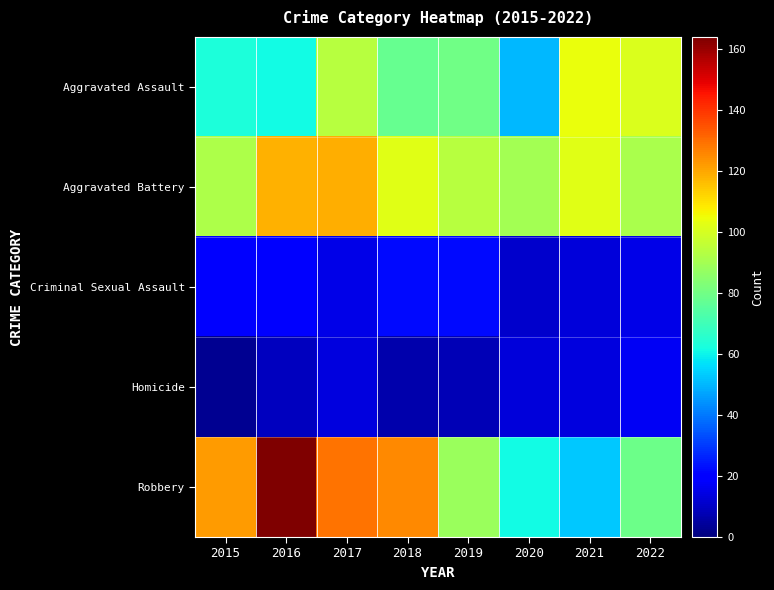

Which has a higher value, 2015 or 2018?

2018